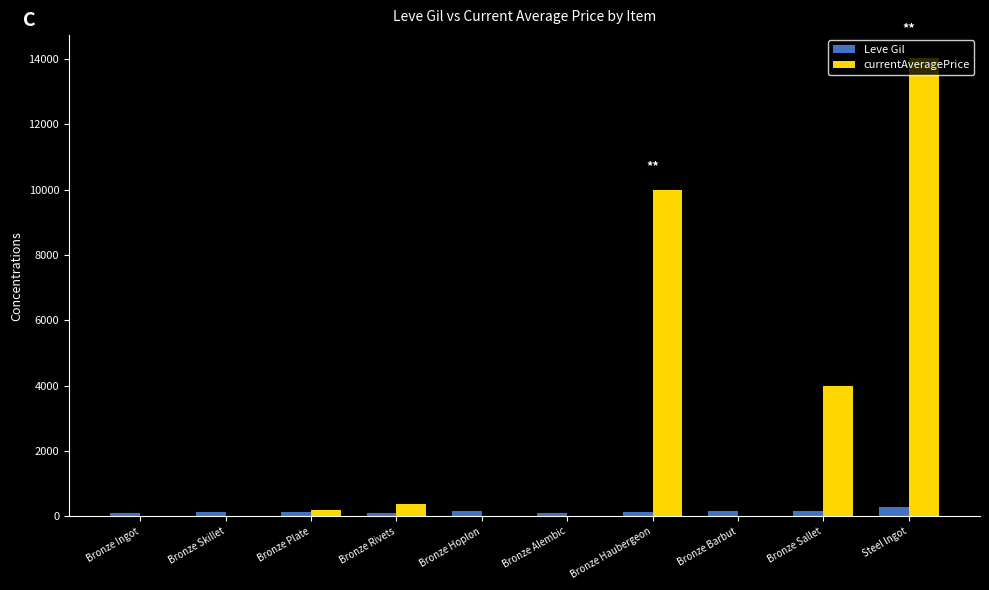

At which category does the chart reach its peak across all series?

Steel Ingot